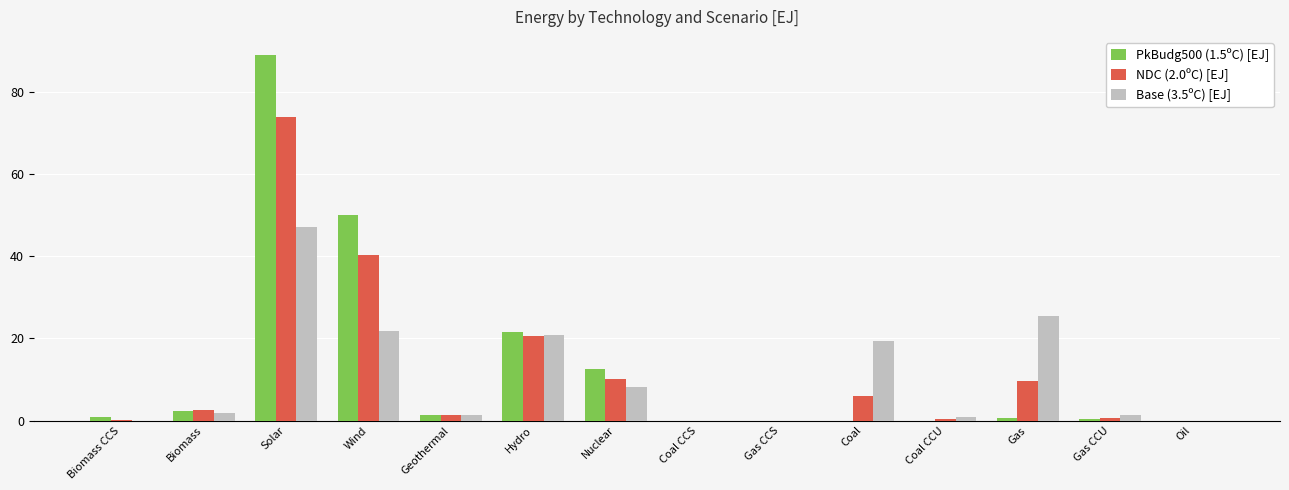

Is it true that Base (3.5ºC) [EJ] equals 8.2 at Nuclear?

True